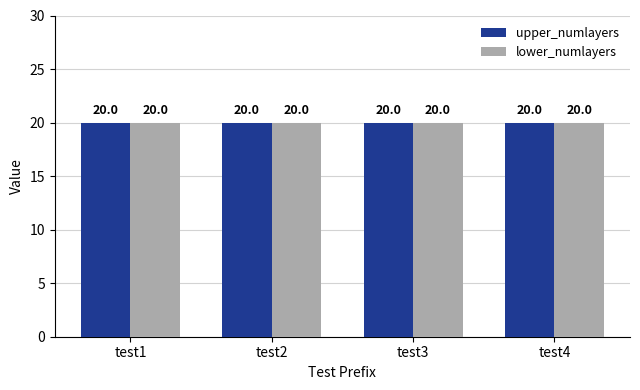

Are the bars horizontal?

No